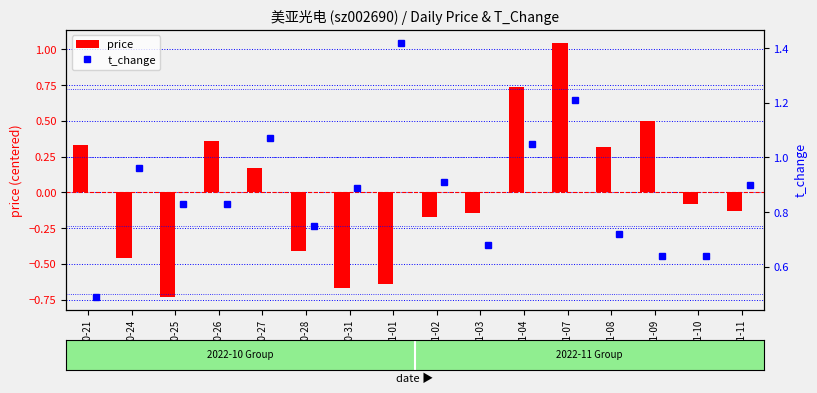

At which label does price reach its minimum?

2022-10-25